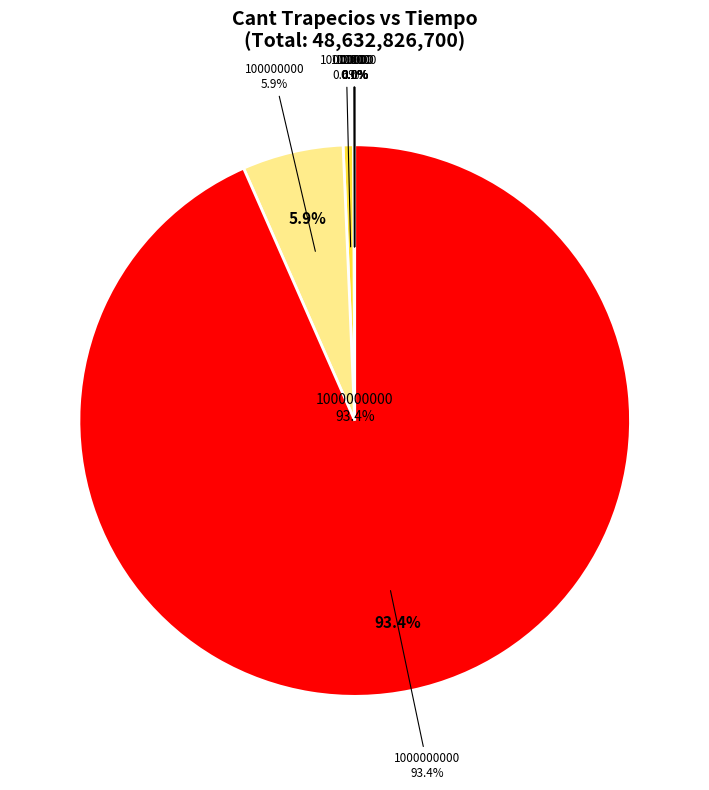

Count the number of slices in the pie.

8